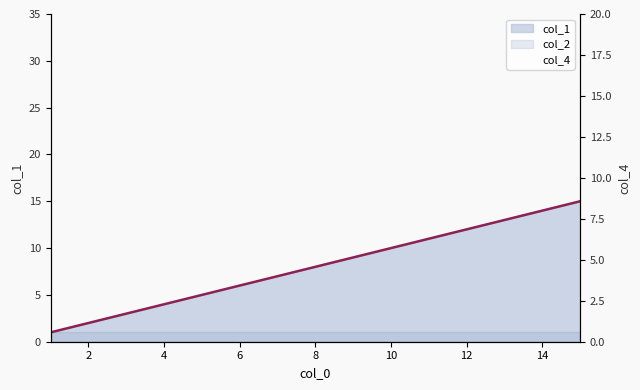

How many lines are shown in the chart?

1